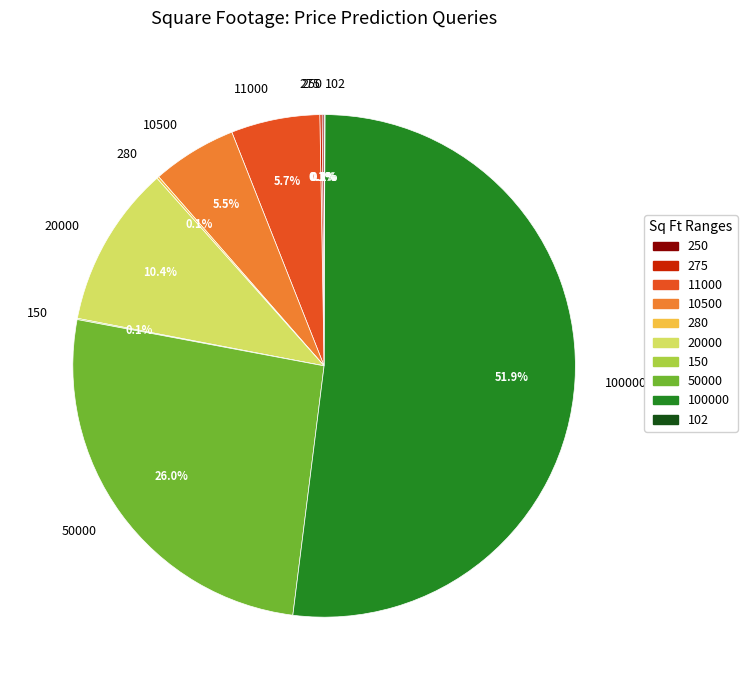

Is it true that 11000 is 6% of the pie?

True